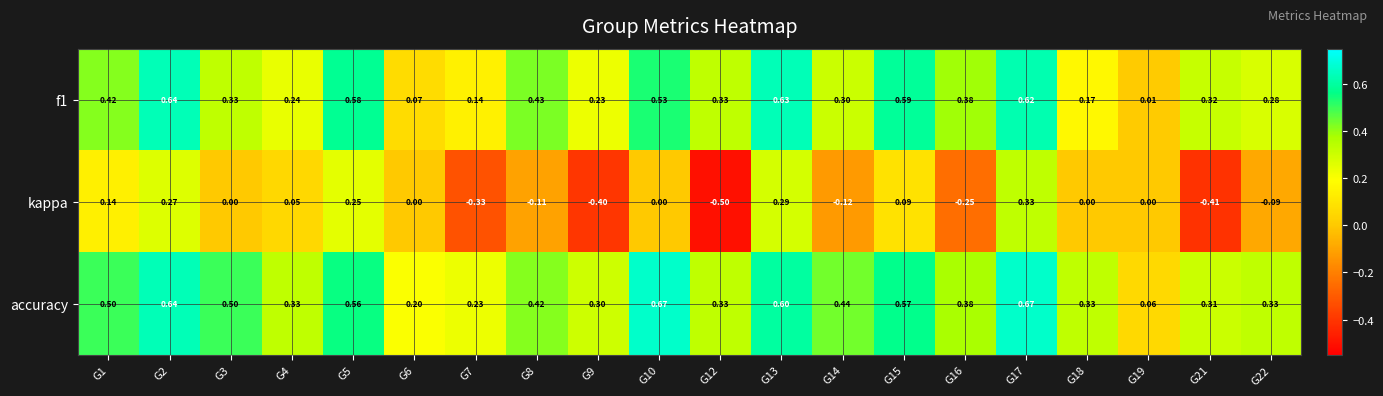

How many series are shown in this chart?

3